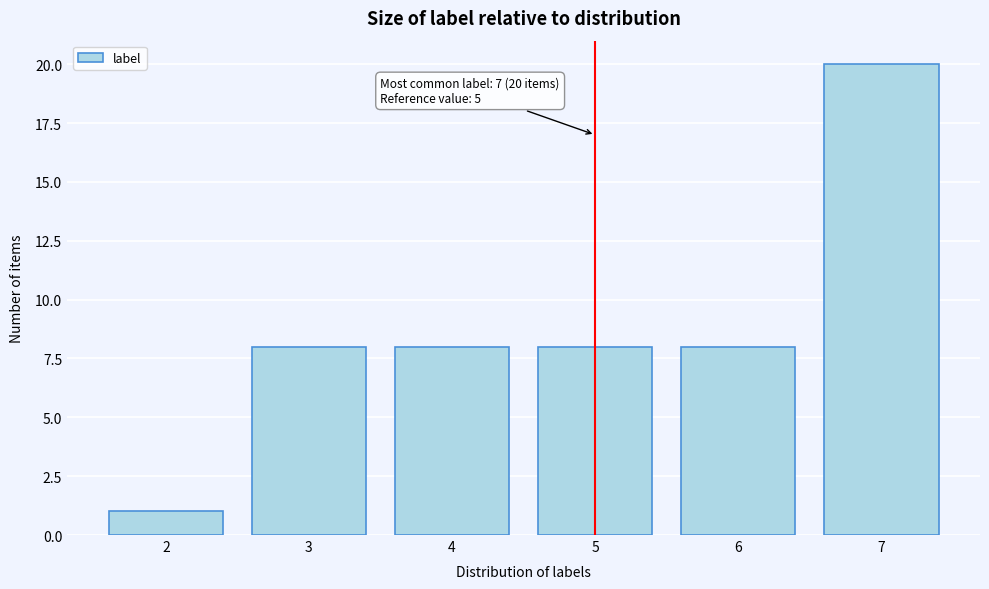

Reading right to left, list all the values displayed in this chart.

20	8	8	8	8	1